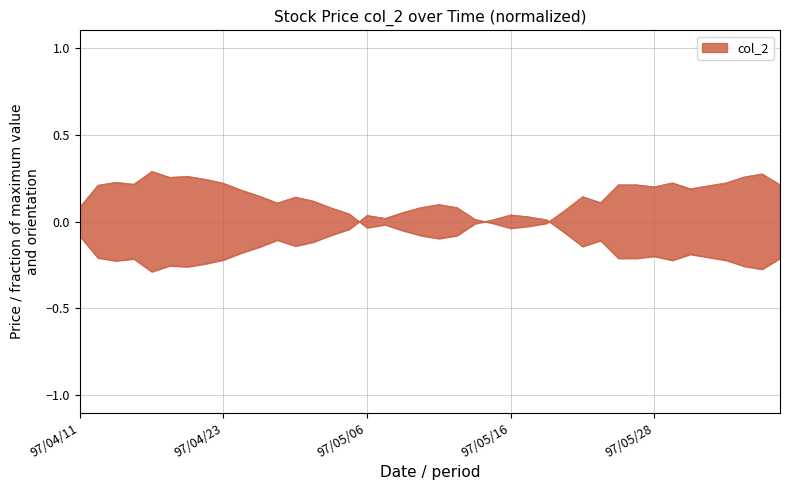

How many points are higher than both their immediate neighbors (excluding endpoints)?

9